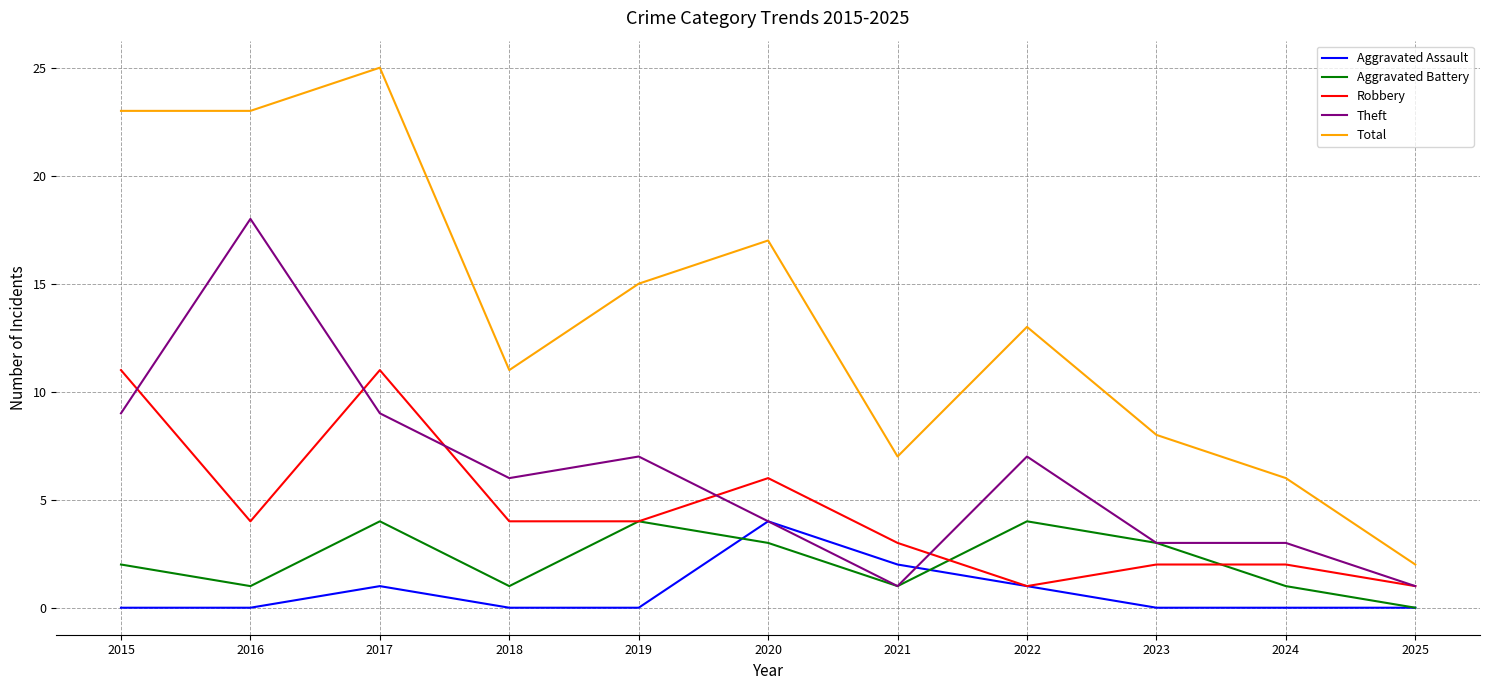

Between 2018 and 2019, which series saw the biggest shift?

Total